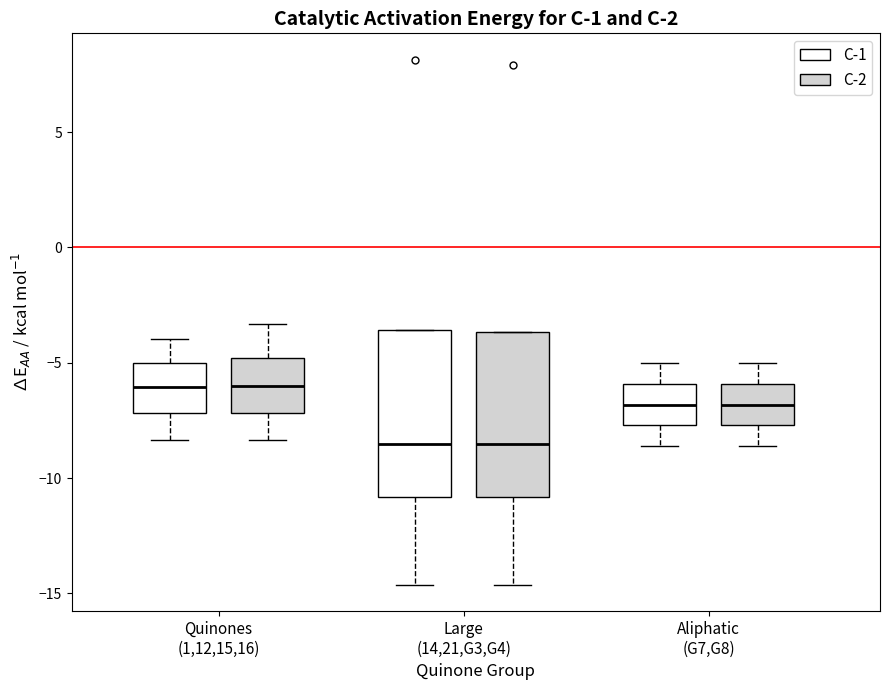

Reading left to right, read every box against the y-axis: the position of its median line, the range the box covers, and the ends of its whiskers. The values are not printed on the chart, so give them approximately, as read against the axis.

Quinones (1,12,15,16) (C-1): median -6.0, box -7.0 to -5.0, whiskers -8.5 to -4.0
Quinones (1,12,15,16) (C-2): median -6.0, box -7.0 to -5.0, whiskers -8.5 to -3.5
Large (14,21,G3,G4) (C-1): median -8.5, box -11.0 to -3.5, whiskers -14.5 to -3.5
Large (14,21,G3,G4) (C-2): median -8.5, box -11.0 to -3.5, whiskers -14.5 to -3.5
Aliphatic (G7,G8) (C-1): median -7.0, box -7.5 to -6.0, whiskers -8.5 to -5.0
Aliphatic (G7,G8) (C-2): median -7.0, box -7.5 to -6.0, whiskers -8.5 to -5.0